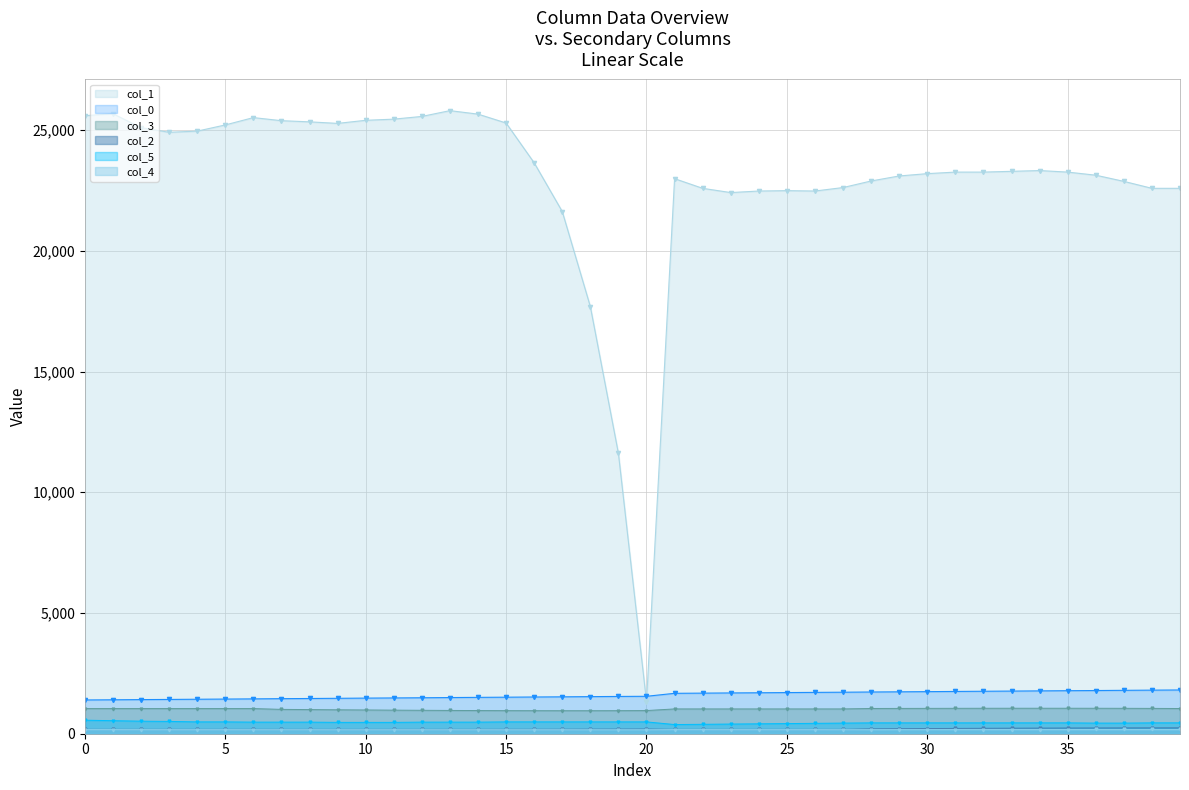

True or false: col_3 and col_2 cross at least once.

False